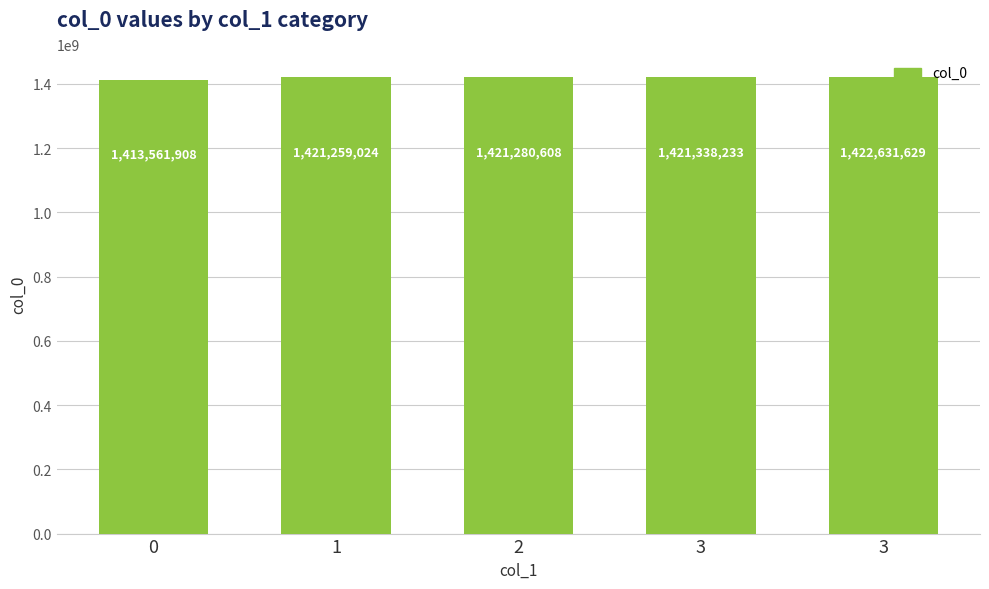

Reading left to right, extract all data points from this chart.

1413561908	1421259024	1421280608	1421338233	1422631629